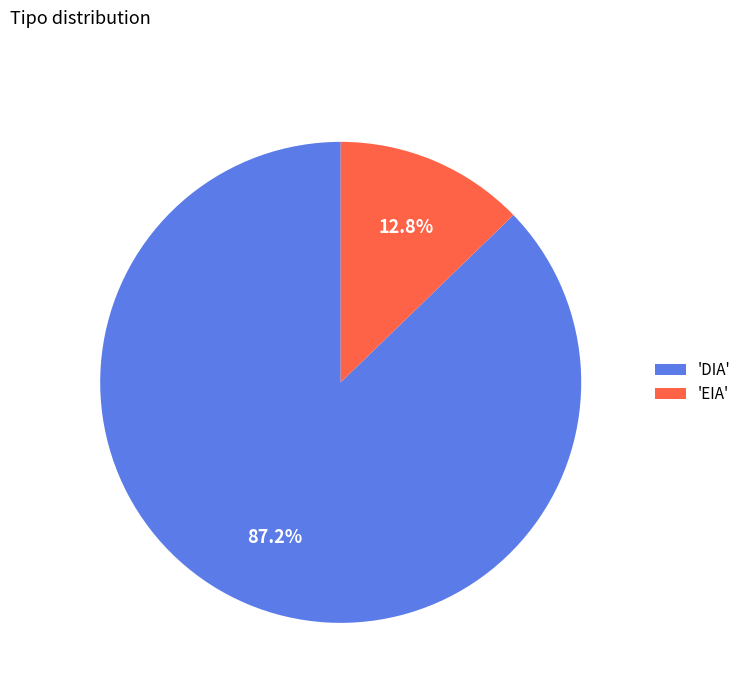

Rank the categories by value from highest to lowest.

'DIA', 'EIA'